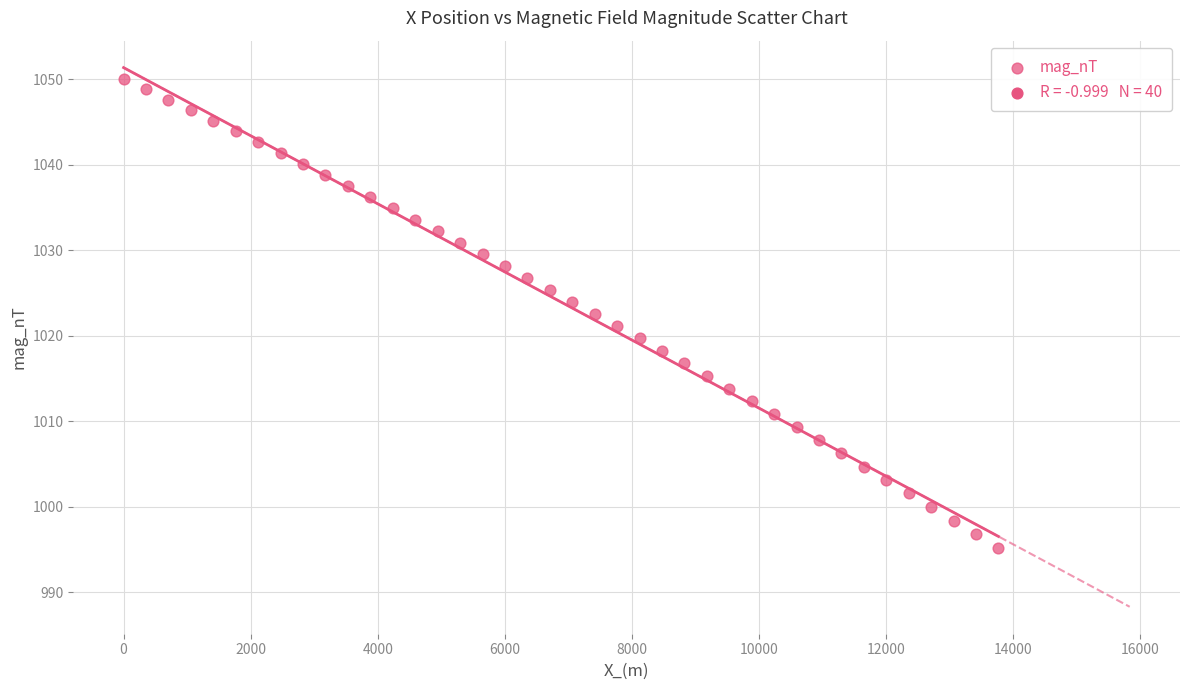

What is the range of Y values (max minus min)?

54.8